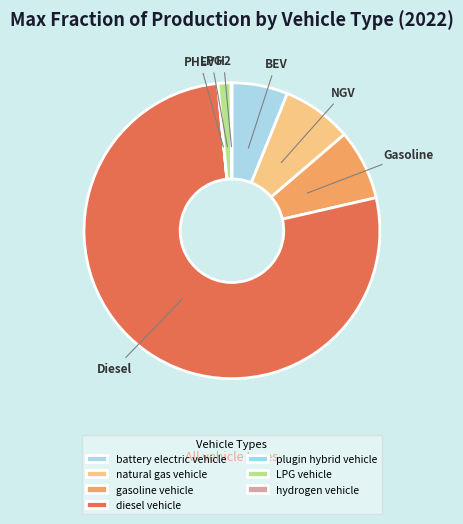

To the nearest percent, what portion does natural gas vehicle represent?

8%